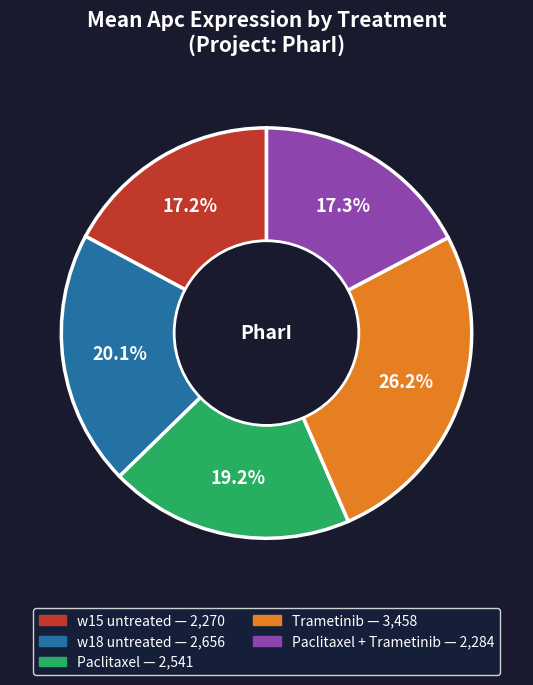

Is there a majority slice in this chart?

No